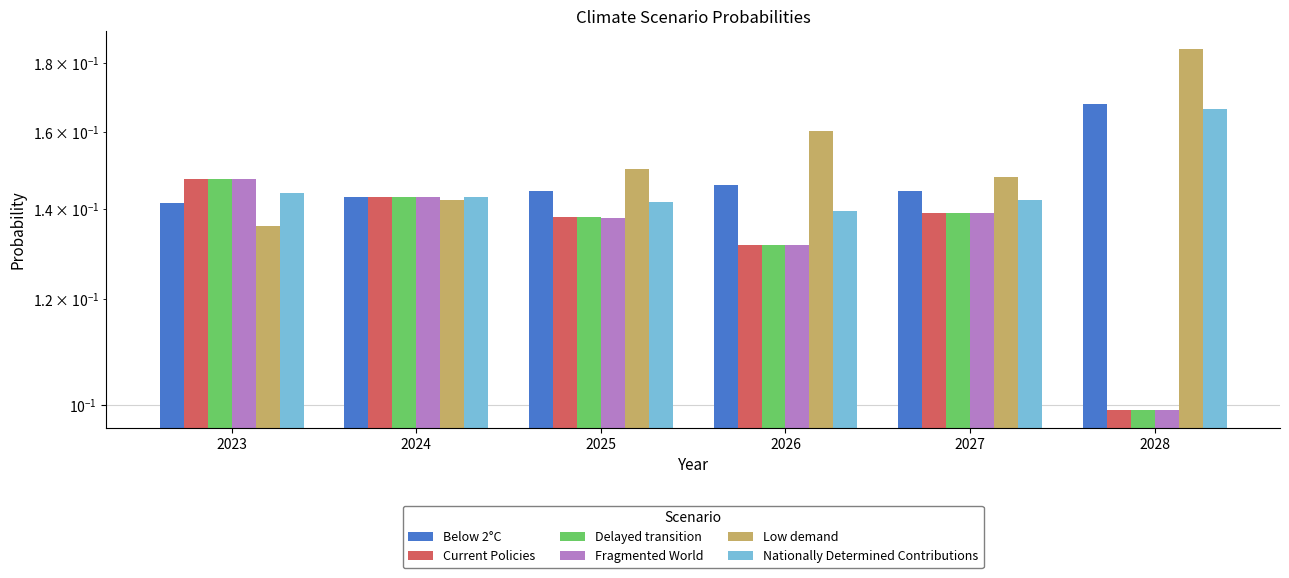

Reading right to left, transcribe all the data shown in this chart.

Below 2°C: 2028=0.2	2027=0.1	2026=0.1	2025=0.1	2024=0.1	2023=0.1
Current Policies: 2028=0.1	2027=0.1	2026=0.1	2025=0.1	2024=0.1	2023=0.1
Delayed transition: 2028=0.1	2027=0.1	2026=0.1	2025=0.1	2024=0.1	2023=0.1
Fragmented World: 2028=0.1	2027=0.1	2026=0.1	2025=0.1	2024=0.1	2023=0.1
Low demand: 2028=0.2	2027=0.1	2026=0.2	2025=0.2	2024=0.1	2023=0.1
Nationally Determined Contributions: 2028=0.2	2027=0.1	2026=0.1	2025=0.1	2024=0.1	2023=0.1